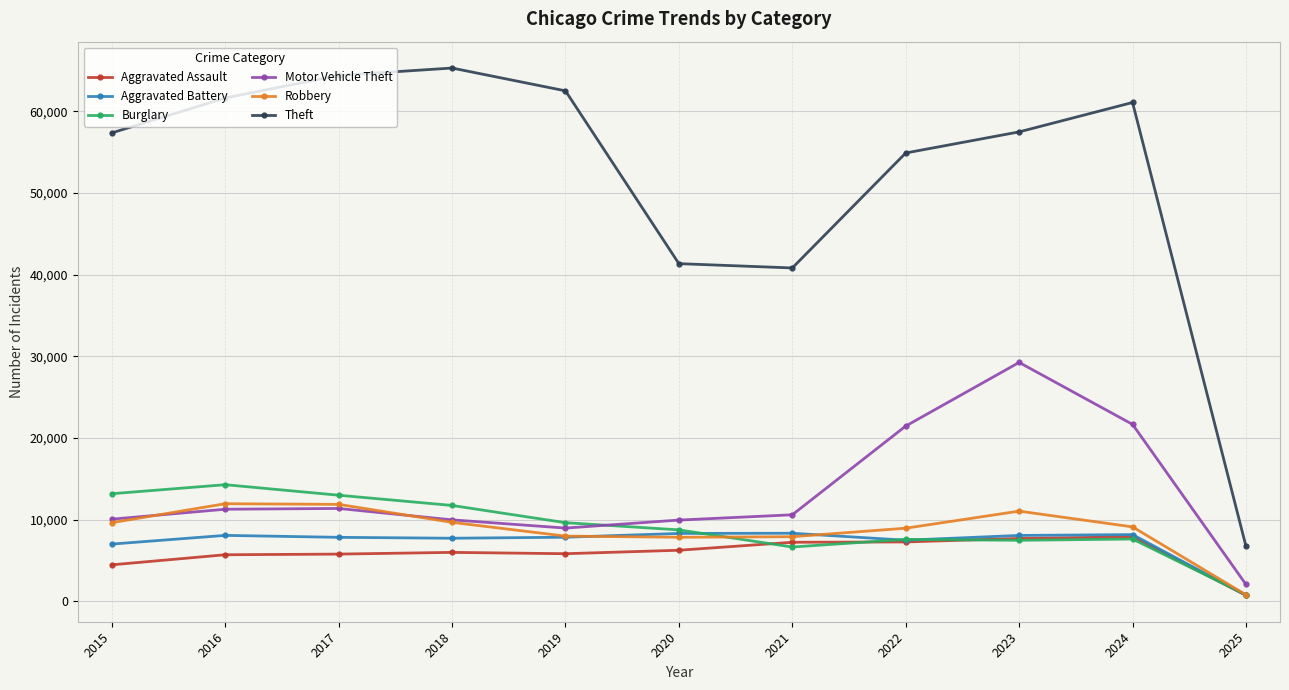

Does the chart display data point markers on the line(s)?

Yes